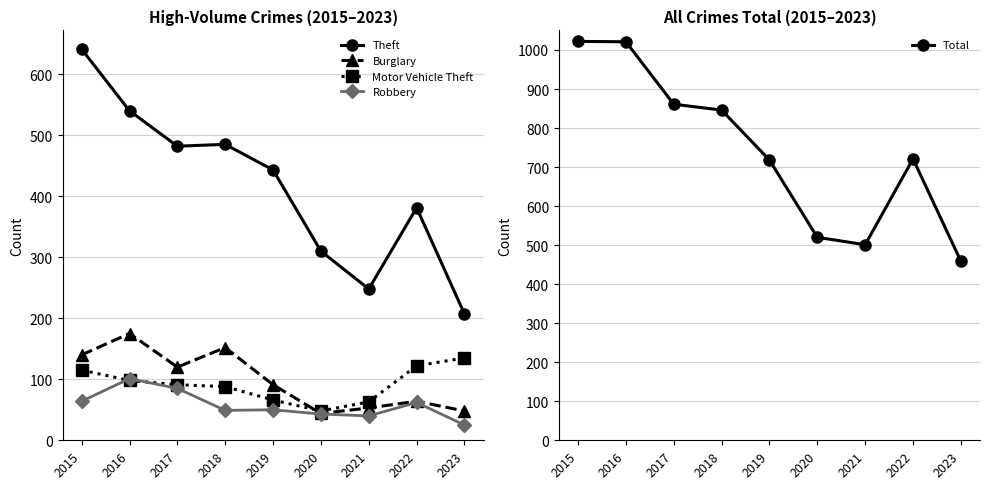

What is the difference between the second highest and second lowest values in the Robbery series?

45